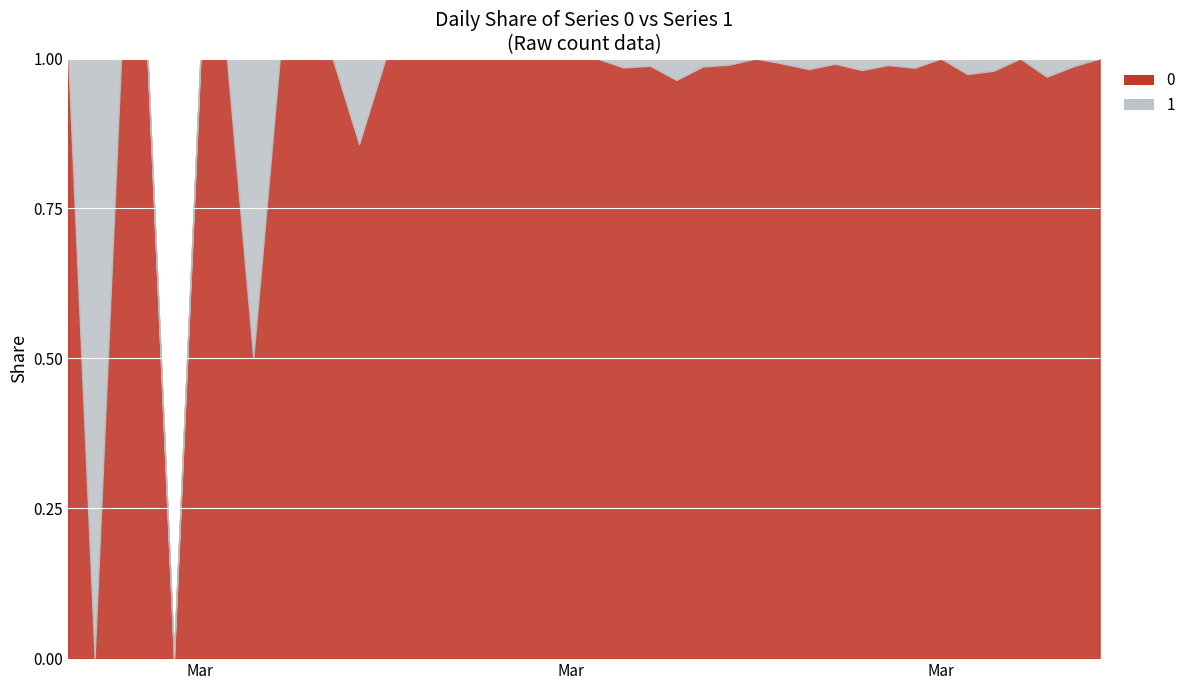

List the series in order of their overall mean, lowest first.

1, 0